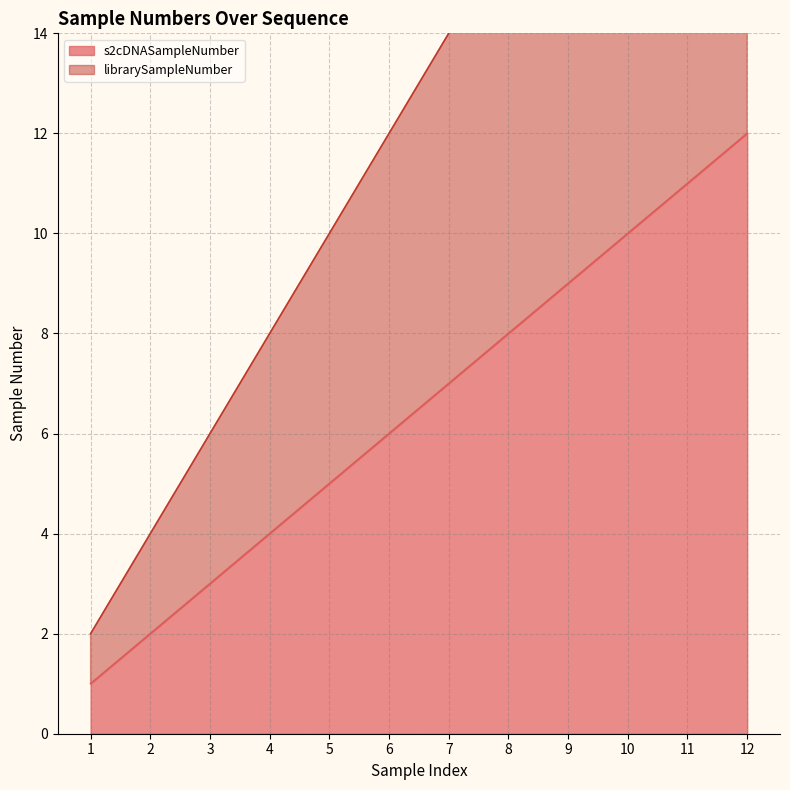

Is the value of librarySampleNumber at 5 greater than the value of s2cDNASampleNumber at 11?

No